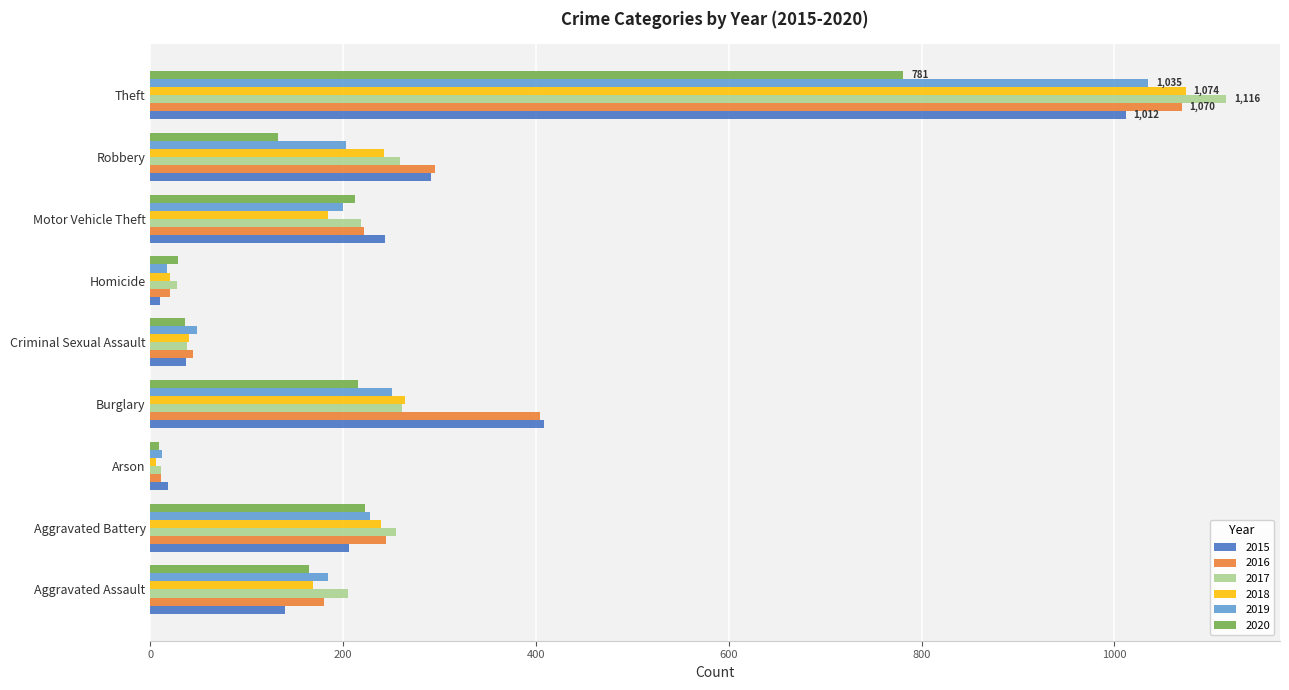

What are all the series names shown in the legend?

2015, 2016, 2017, 2018, 2019, 2020